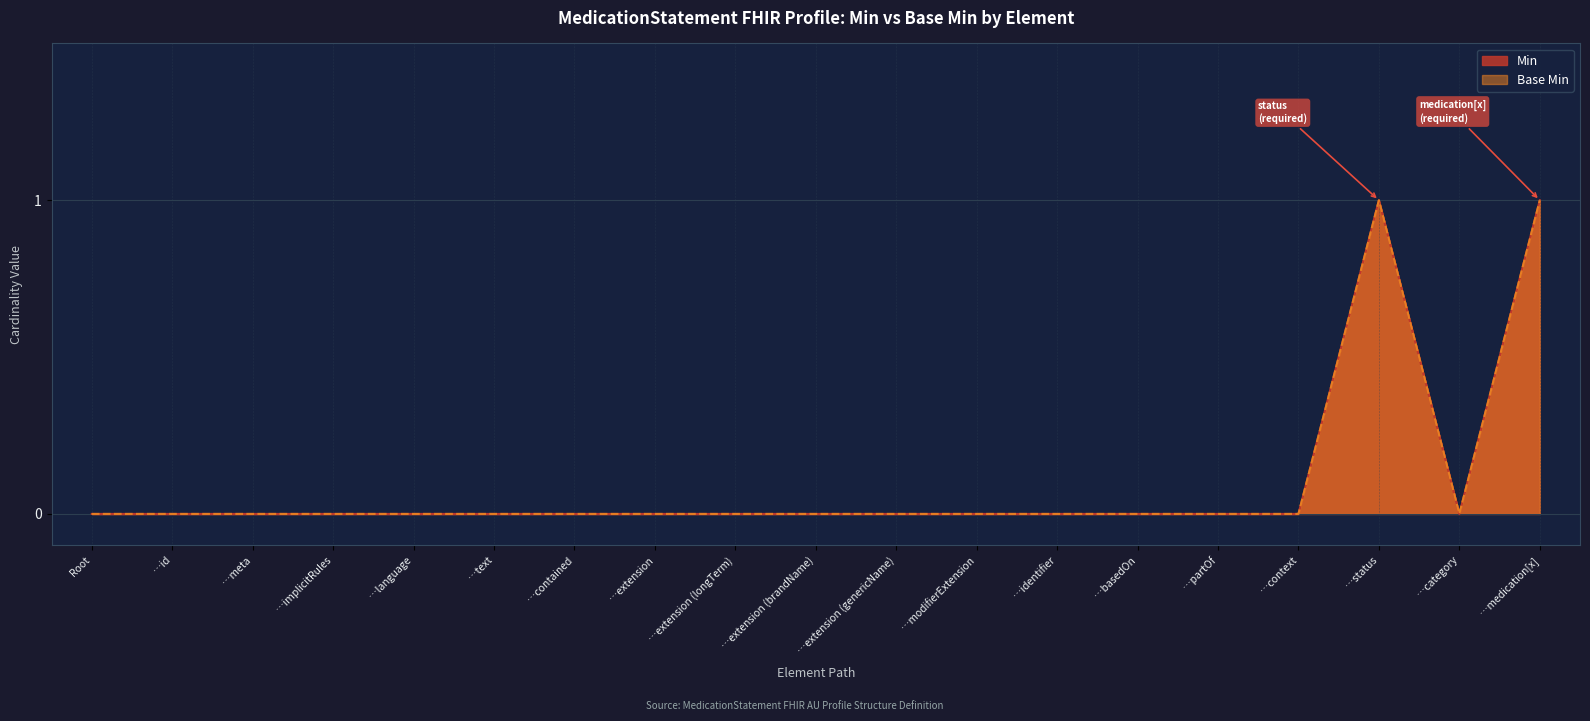

Which series has the largest total across all categories?

Min